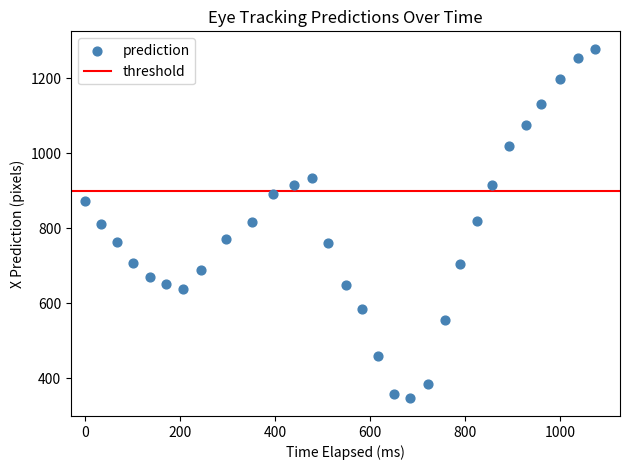

What is the range of Y values (max minus min)?

929.8